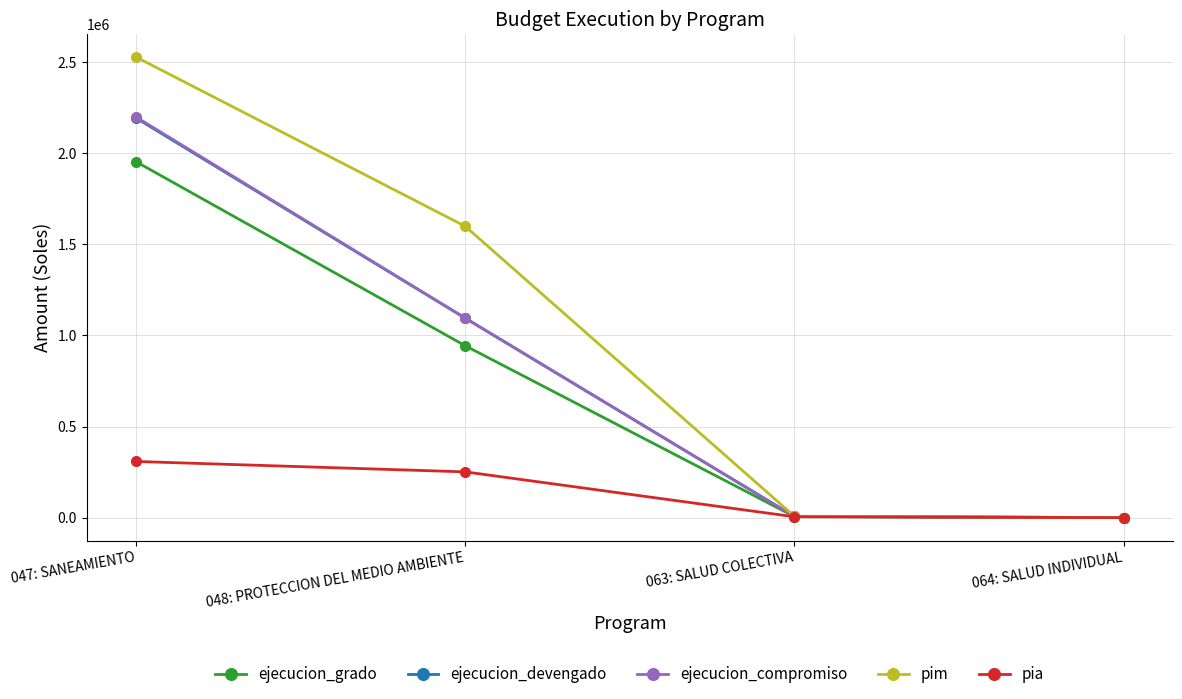

At which label is pim closest to 1264111?

048: PROTECCION DEL MEDIO AMBIENTE